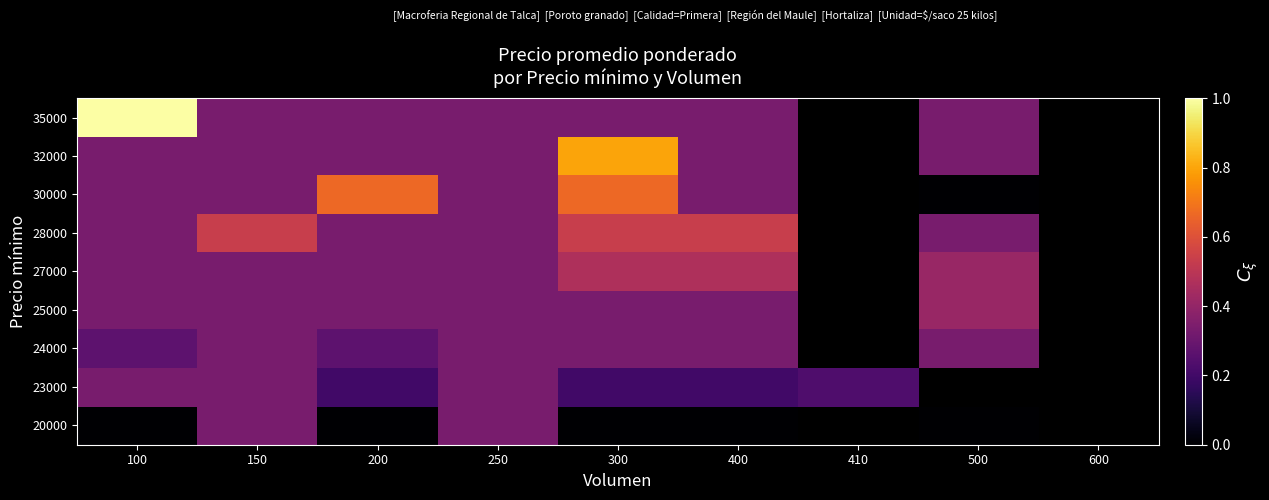

True or false: 28000 has a value of 0.3 at 250.

True